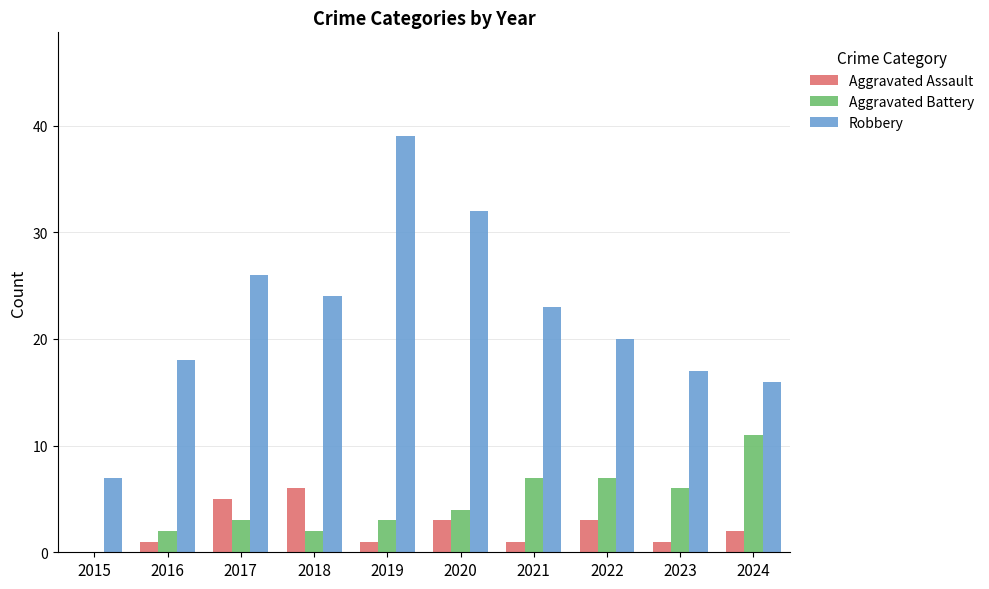

What is the greatest value displayed?

39